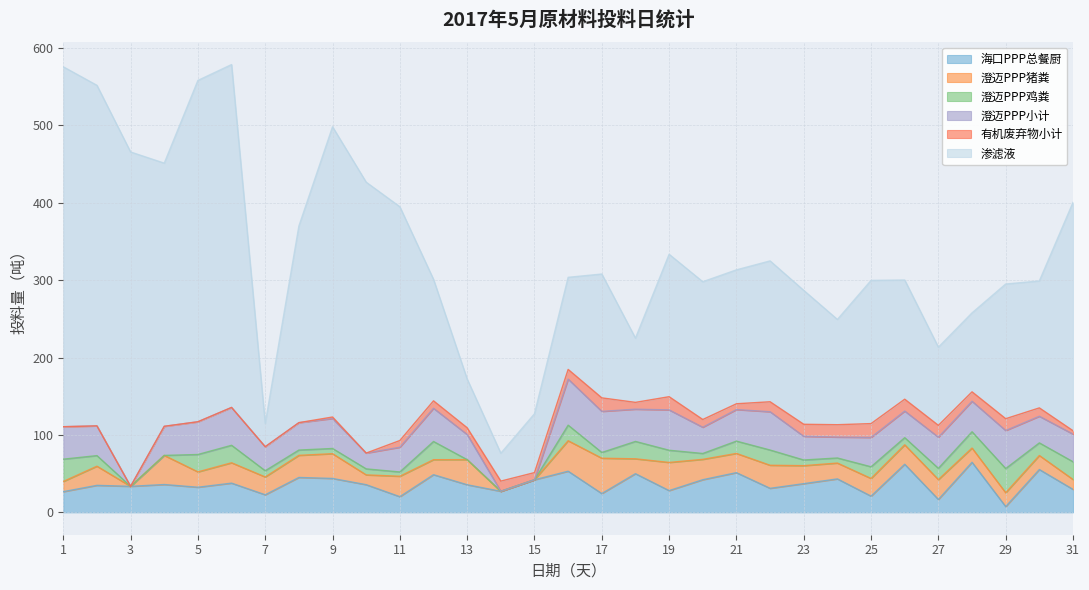

Does the chart have visible grid lines?

Yes